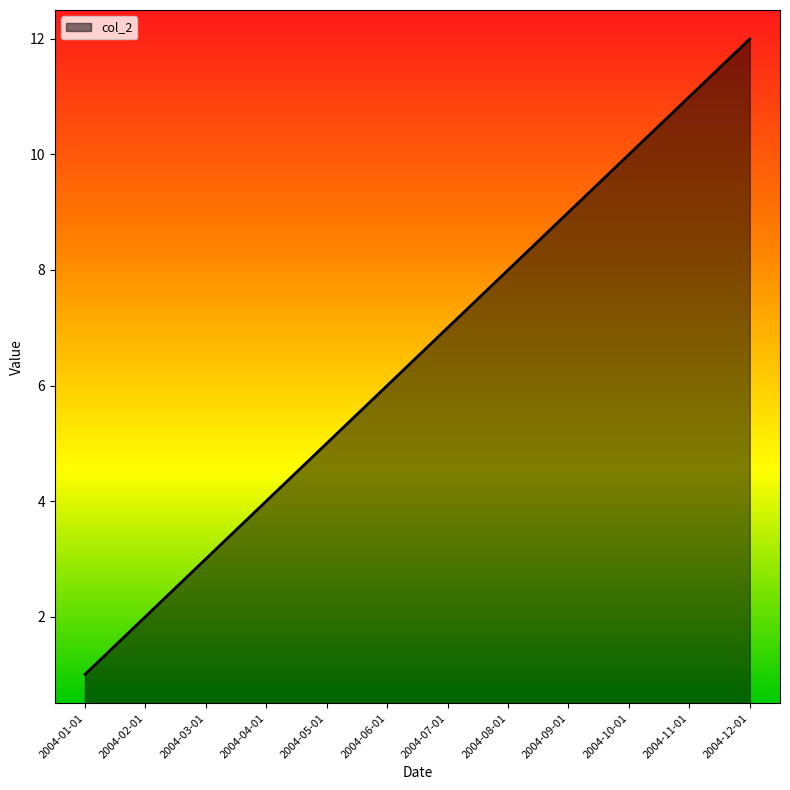

Count the number of data series in this chart.

1